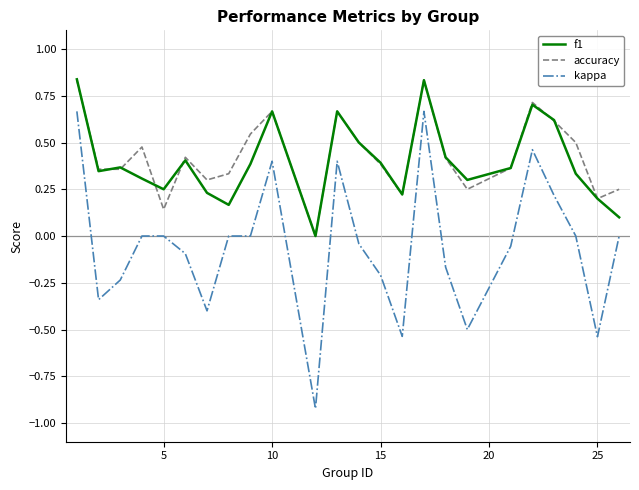

True or false: kappa and f1 intersect in this chart.

False